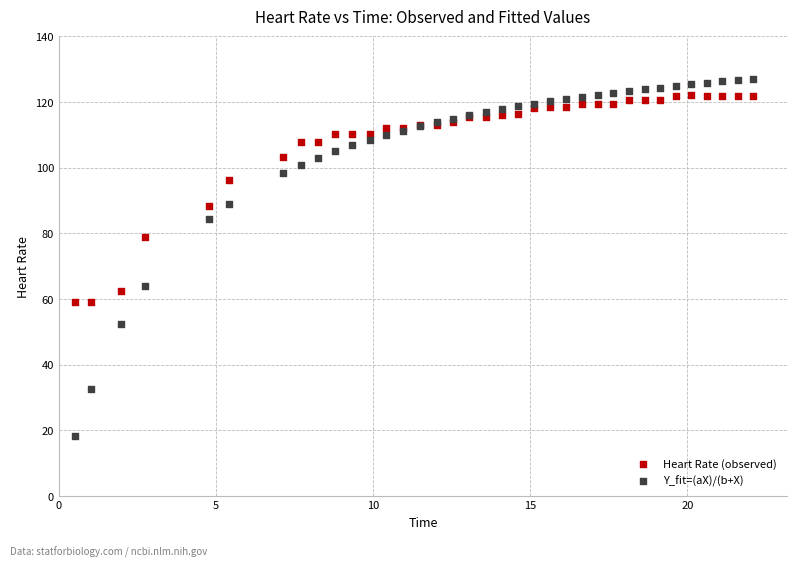

What is the X range (max minus min) for the scatter plot?

21.6